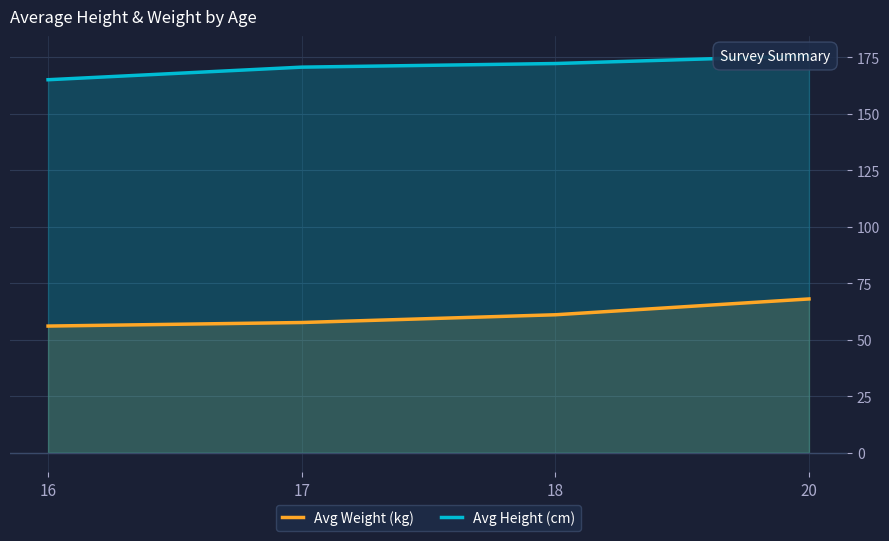

Which series has the largest total across all categories?

Avg Height (cm)